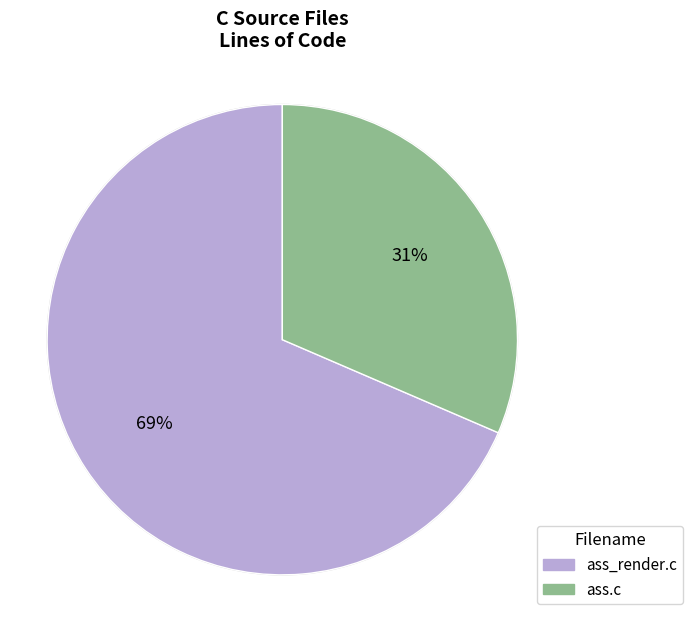

Which category has the smallest portion of the pie?

ass.c